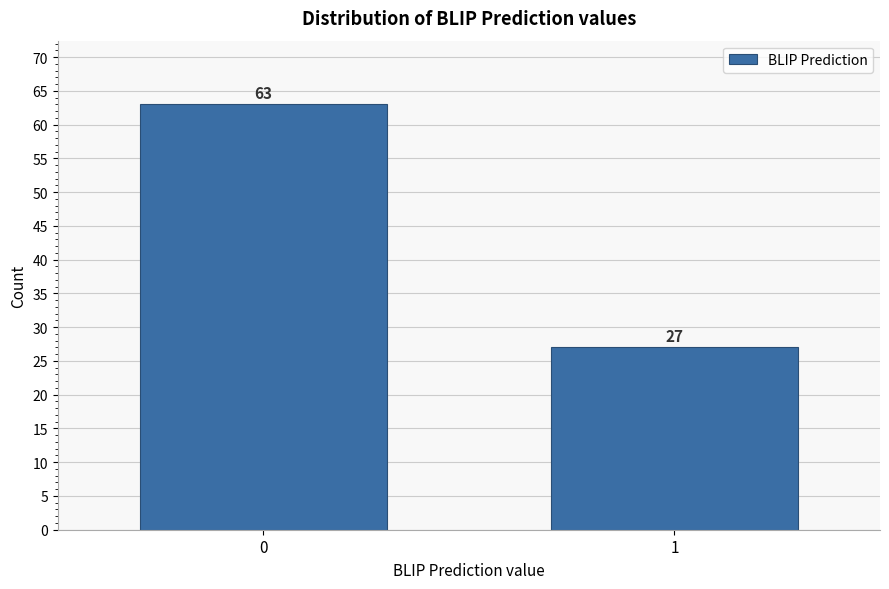

Reading left to right, list all the values displayed in this chart.

0=63	1=27